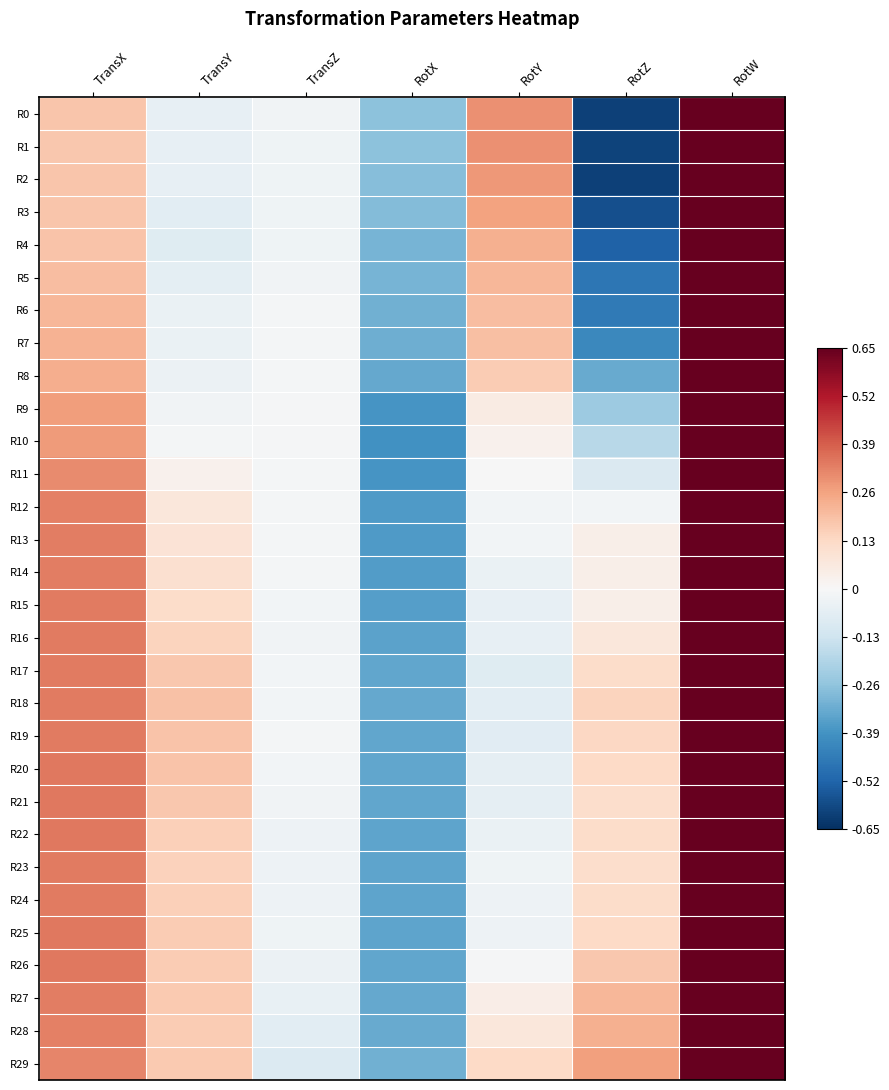

Reading left to right, what are all the values shown in this chart?

R0: TransX=0.2	TransY=-0.1	TransZ=-0.0	RotX=-0.3	RotY=0.3	RotZ=-0.6	RotW=0.7
R1: TransX=0.2	TransY=-0.1	TransZ=-0.0	RotX=-0.3	RotY=0.3	RotZ=-0.6	RotW=0.7
R2: TransX=0.2	TransY=-0.1	TransZ=-0.0	RotX=-0.3	RotY=0.3	RotZ=-0.6	RotW=0.7
R3: TransX=0.2	TransY=-0.1	TransZ=-0.0	RotX=-0.3	RotY=0.3	RotZ=-0.6	RotW=0.7
R4: TransX=0.2	TransY=-0.1	TransZ=-0.0	RotX=-0.3	RotY=0.2	RotZ=-0.5	RotW=0.8
R5: TransX=0.2	TransY=-0.1	TransZ=-0.0	RotX=-0.3	RotY=0.2	RotZ=-0.5	RotW=0.8
R6: TransX=0.2	TransY=-0.0	TransZ=-0.0	RotX=-0.3	RotY=0.2	RotZ=-0.5	RotW=0.8
R7: TransX=0.2	TransY=-0.0	TransZ=-0.0	RotX=-0.3	RotY=0.2	RotZ=-0.4	RotW=0.8
R8: TransX=0.2	TransY=-0.0	TransZ=-0.0	RotX=-0.3	RotY=0.2	RotZ=-0.3	RotW=0.9
R9: TransX=0.3	TransY=-0.0	TransZ=-0.0	RotX=-0.4	RotY=0.1	RotZ=-0.2	RotW=0.9
R10: TransX=0.3	TransY=-0.0	TransZ=-0.0	RotX=-0.4	RotY=0.0	RotZ=-0.2	RotW=0.9
R11: TransX=0.3	TransY=0.0	TransZ=-0.0	RotX=-0.4	RotY=-0.0	RotZ=-0.1	RotW=0.9
R12: TransX=0.3	TransY=0.1	TransZ=-0.0	RotX=-0.4	RotY=-0.0	RotZ=-0.0	RotW=0.9
R13: TransX=0.3	TransY=0.1	TransZ=-0.0	RotX=-0.4	RotY=-0.0	RotZ=0.0	RotW=0.9
R14: TransX=0.3	TransY=0.1	TransZ=-0.0	RotX=-0.4	RotY=-0.0	RotZ=0.0	RotW=0.9
R15: TransX=0.3	TransY=0.1	TransZ=-0.0	RotX=-0.4	RotY=-0.1	RotZ=0.0	RotW=0.9
R16: TransX=0.3	TransY=0.1	TransZ=-0.0	RotX=-0.3	RotY=-0.1	RotZ=0.1	RotW=0.9
R17: TransX=0.3	TransY=0.2	TransZ=-0.0	RotX=-0.3	RotY=-0.1	RotZ=0.1	RotW=0.9
R18: TransX=0.3	TransY=0.2	TransZ=-0.0	RotX=-0.3	RotY=-0.1	RotZ=0.1	RotW=0.9
R19: TransX=0.3	TransY=0.2	TransZ=-0.0	RotX=-0.3	RotY=-0.1	RotZ=0.1	RotW=0.9
R20: TransX=0.3	TransY=0.2	TransZ=-0.0	RotX=-0.3	RotY=-0.1	RotZ=0.1	RotW=0.9
R21: TransX=0.3	TransY=0.2	TransZ=-0.0	RotX=-0.3	RotY=-0.1	RotZ=0.1	RotW=0.9
R22: TransX=0.3	TransY=0.2	TransZ=-0.0	RotX=-0.3	RotY=-0.0	RotZ=0.1	RotW=0.9
R23: TransX=0.3	TransY=0.1	TransZ=-0.0	RotX=-0.3	RotY=-0.0	RotZ=0.1	RotW=0.9
R24: TransX=0.3	TransY=0.2	TransZ=-0.0	RotX=-0.3	RotY=-0.0	RotZ=0.1	RotW=0.9
R25: TransX=0.3	TransY=0.2	TransZ=-0.0	RotX=-0.3	RotY=-0.0	RotZ=0.1	RotW=0.9
R26: TransX=0.3	TransY=0.2	TransZ=-0.0	RotX=-0.3	RotY=-0.0	RotZ=0.2	RotW=0.9
R27: TransX=0.3	TransY=0.2	TransZ=-0.1	RotX=-0.3	RotY=0.0	RotZ=0.2	RotW=0.9
R28: TransX=0.3	TransY=0.2	TransZ=-0.1	RotX=-0.3	RotY=0.1	RotZ=0.2	RotW=0.9
R29: TransX=0.3	TransY=0.2	TransZ=-0.1	RotX=-0.3	RotY=0.1	RotZ=0.3	RotW=0.9